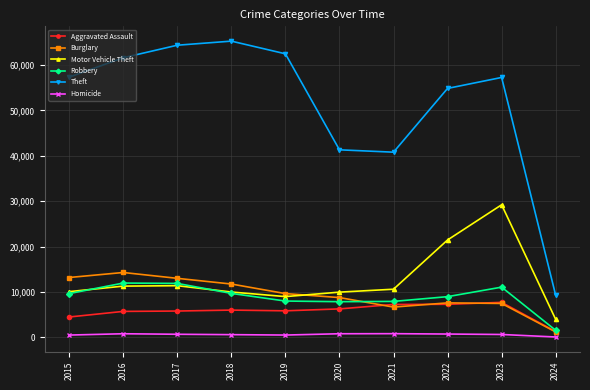

True or false: Homicide has more than 1 points higher than both neighbors.

True